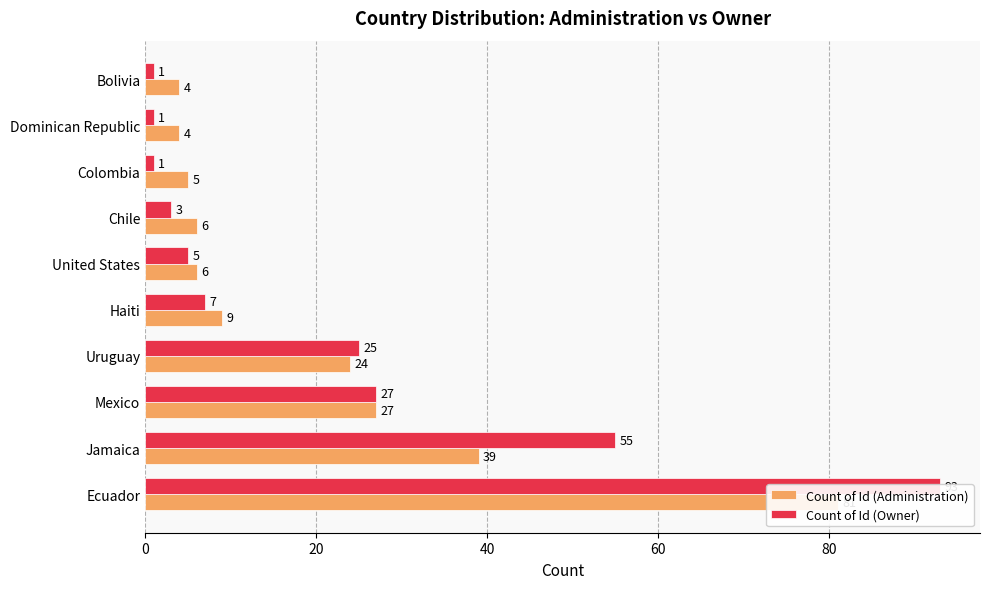

Read the Count of Id (Administration) value at Bolivia, to the nearest 5.

5